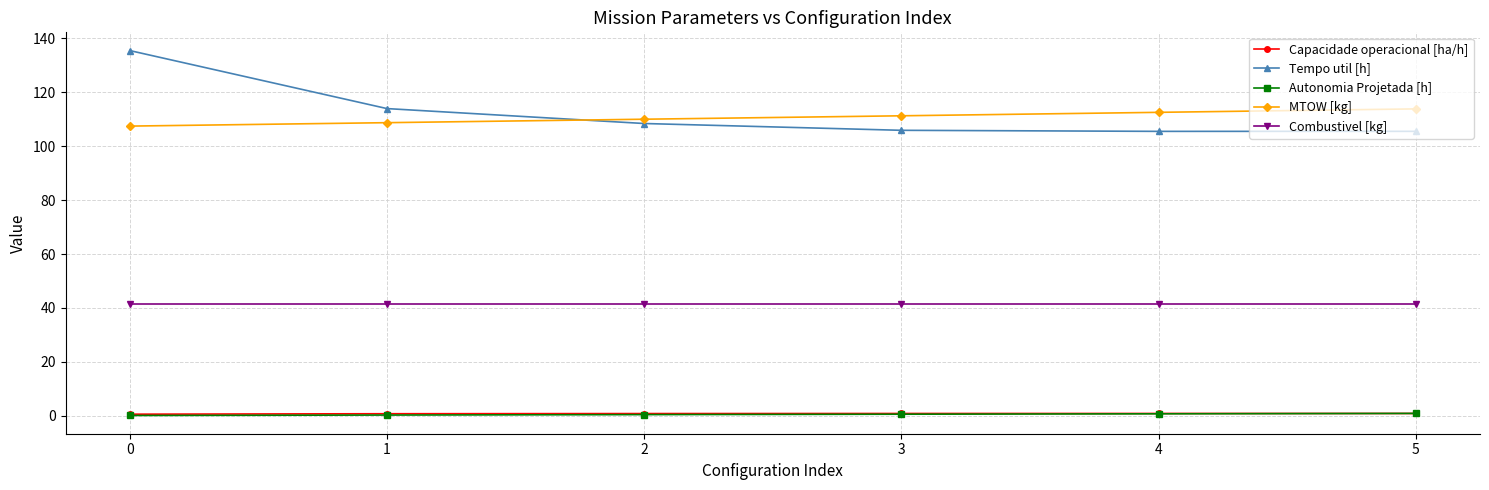

Is it true that Tempo util [h] equals 105.5 at 4?

True